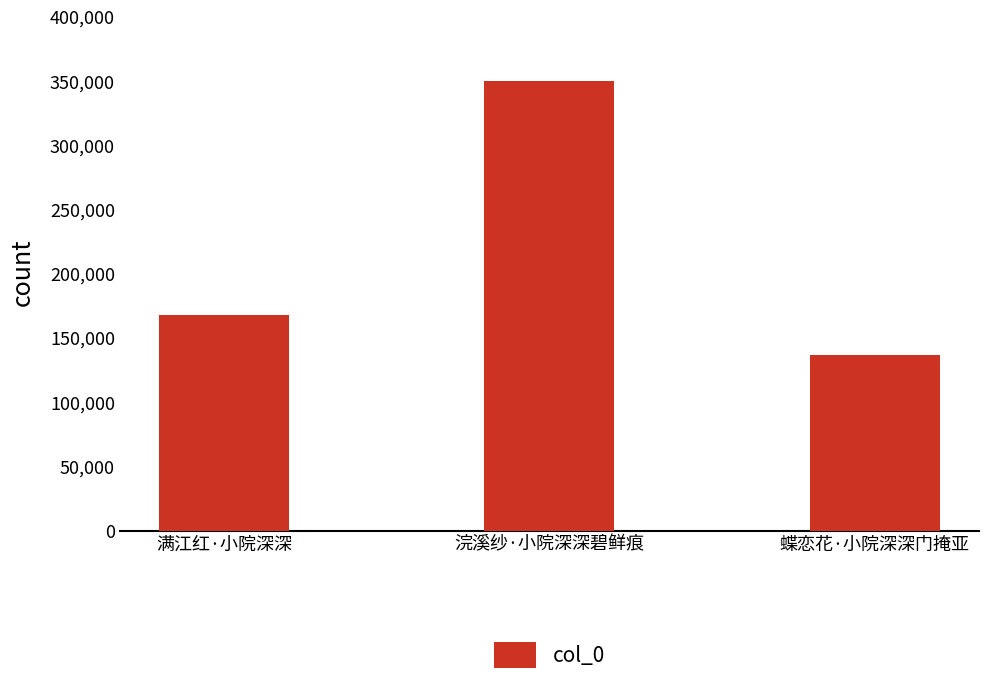

Which has a higher value, 浣溪纱·小院深深碧鲜痕 or 满江红·小院深深?

浣溪纱·小院深深碧鲜痕